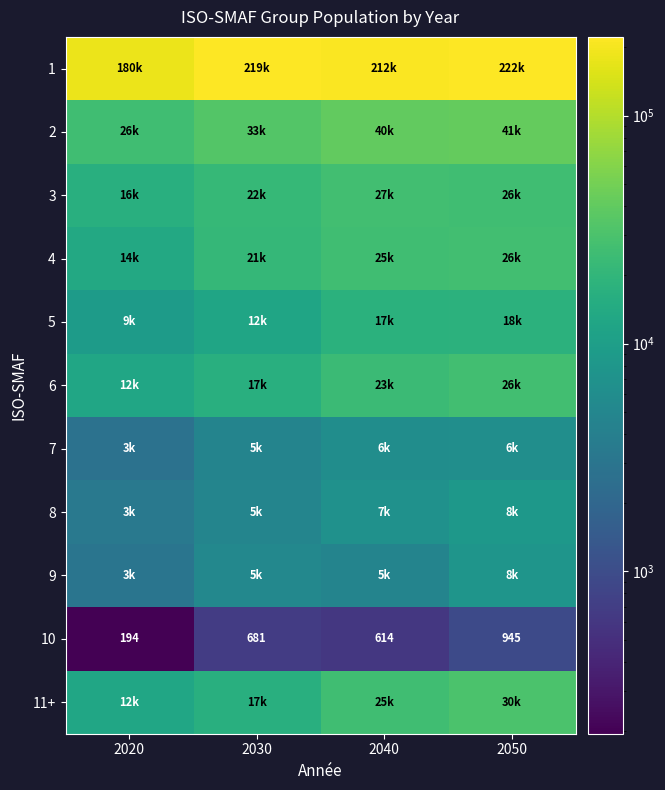

What is the difference between the 9 values at 2030 and 2040?

507.7